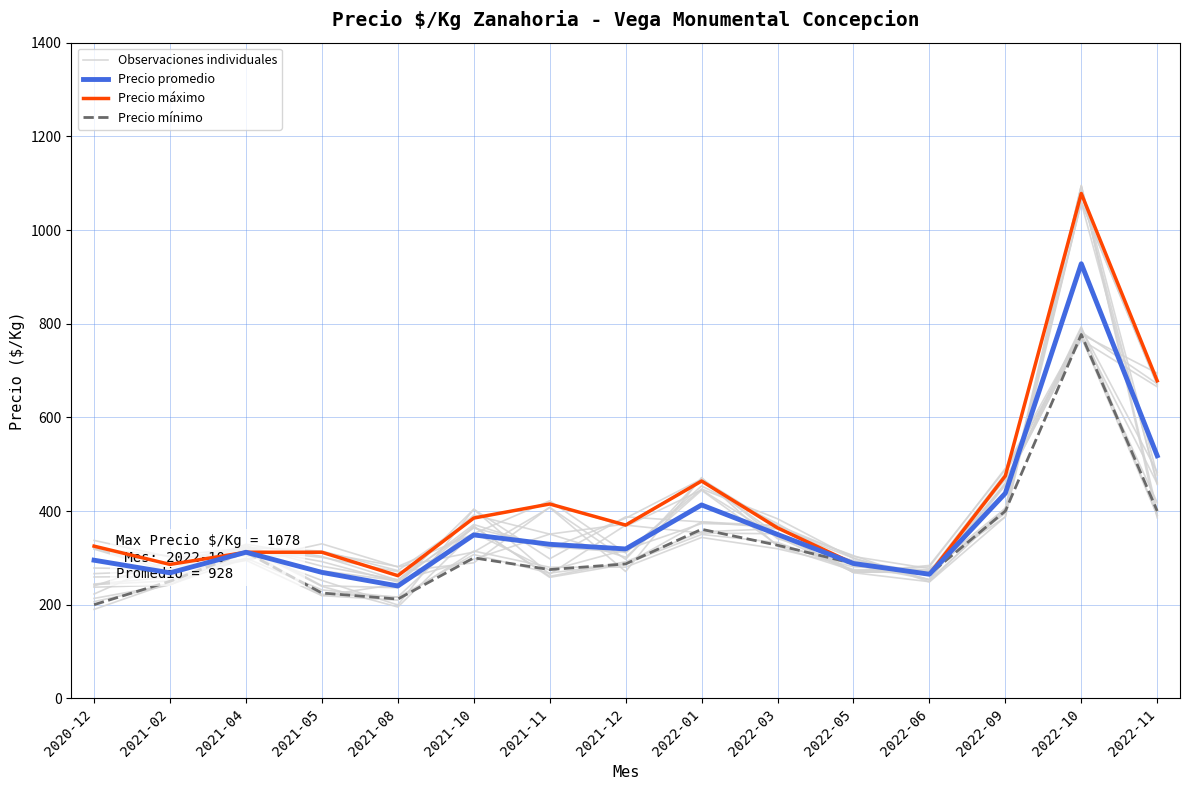

True or false: Observaciones individuales and Precio promedio intersect in this chart.

True